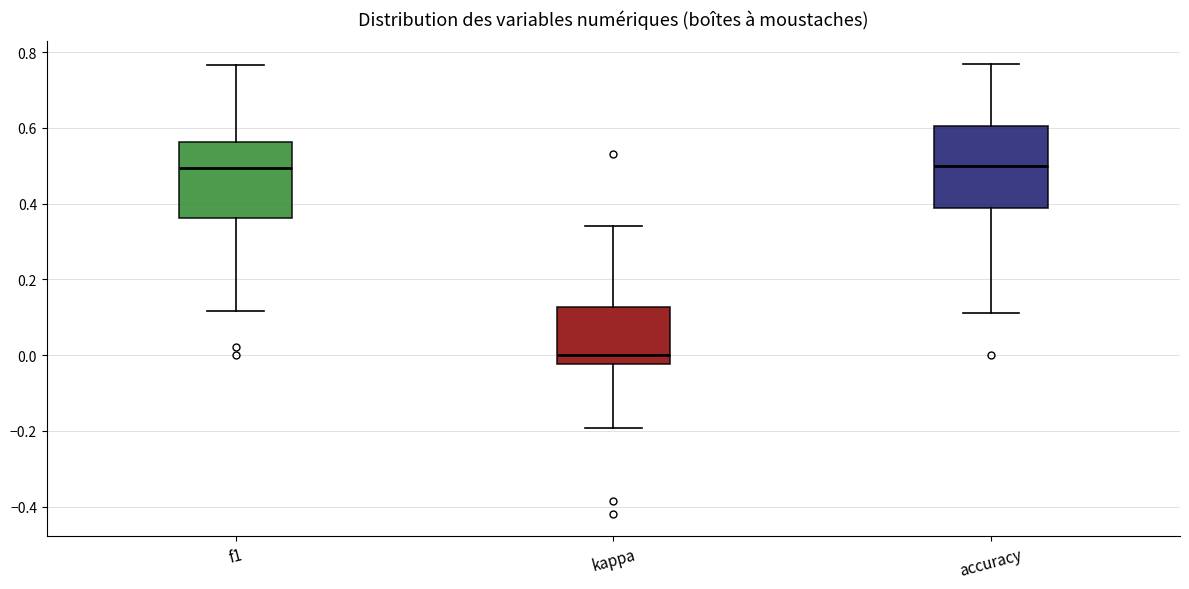

Reading left to right, transcribe this box plot: for each box, give where its median line is, the range the box spans, and where its two whiskers end, as read against the y-axis. The values are not printed on the chart, so give them approximately, as read against the axis.

f1: median 0.50, box 0.36 to 0.56, whiskers 0.12 to 0.76
kappa: median 0.00, box -0.02 to 0.12, whiskers -0.20 to 0.34
accuracy: median 0.50, box 0.38 to 0.60, whiskers 0.12 to 0.76